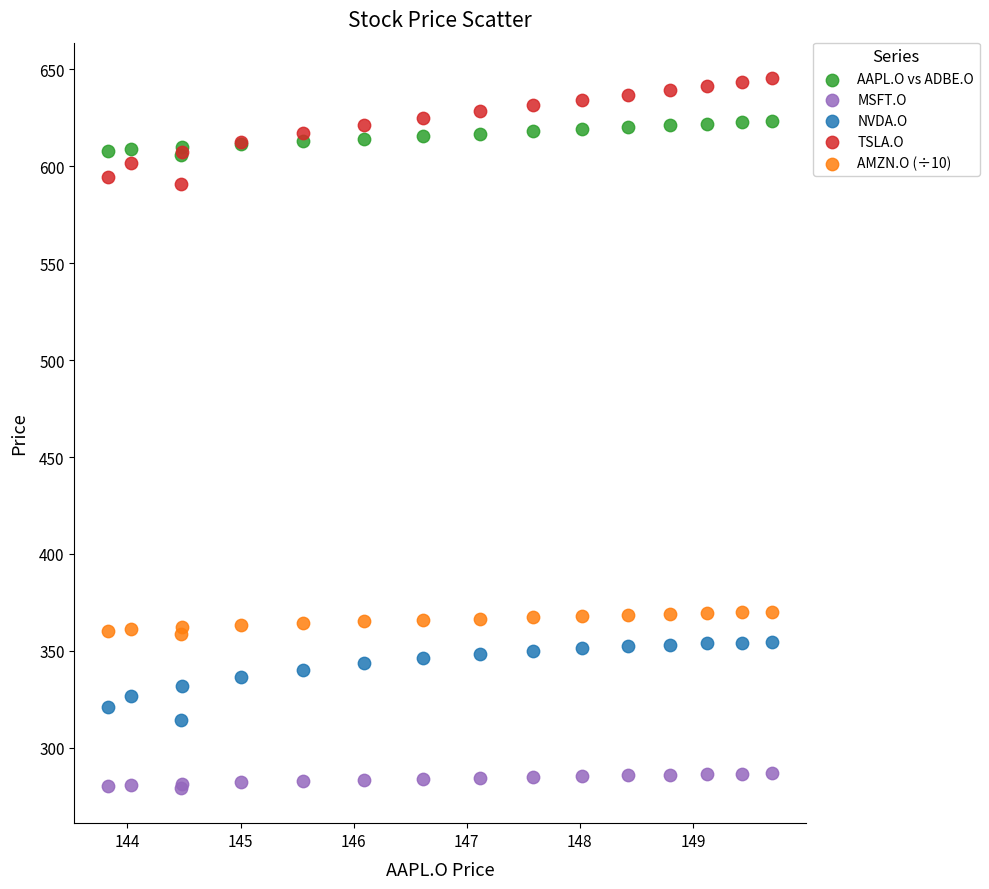

Which series reaches the maximum Y coordinate?

TSLA.O